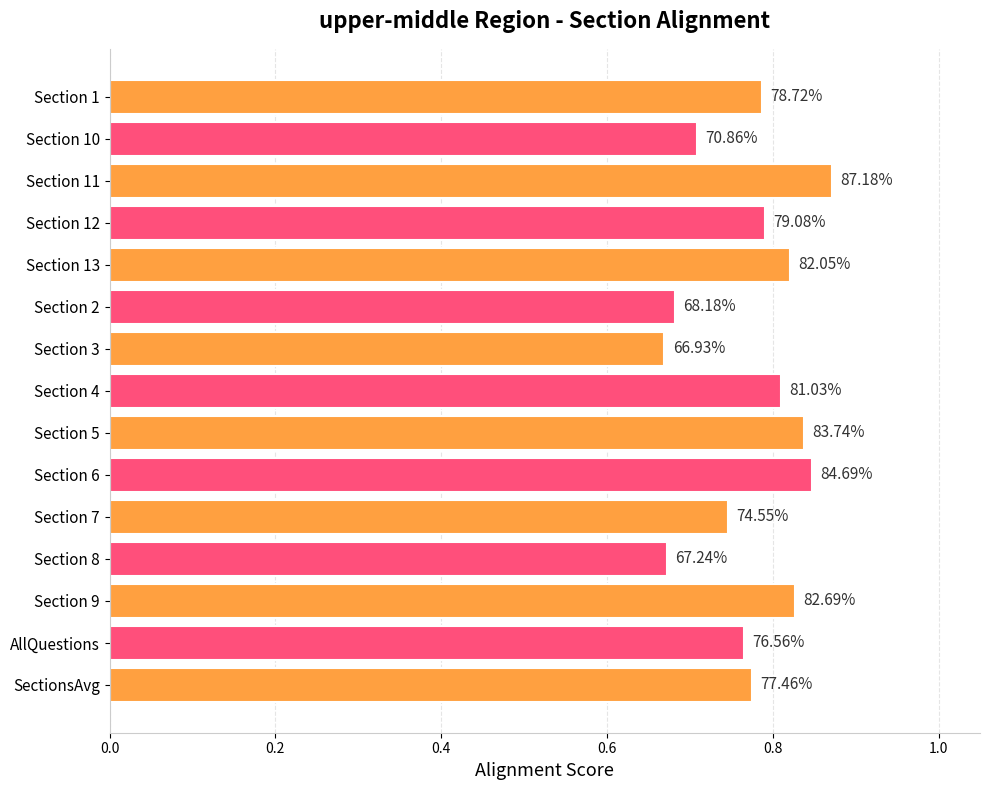

How many bars are there in total?

15